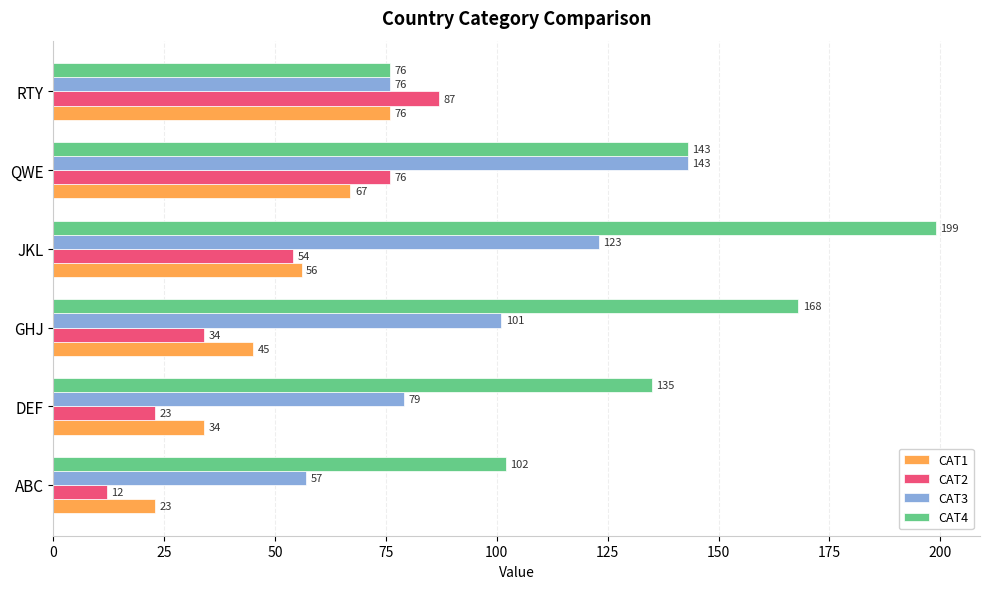

List the series in order of their peak value, lowest first.

CAT1, CAT2, CAT3, CAT4